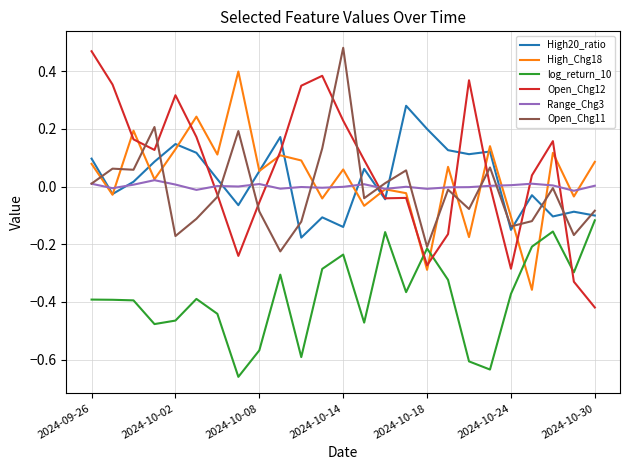

Which series has the widest spread of values?

Open_Chg12